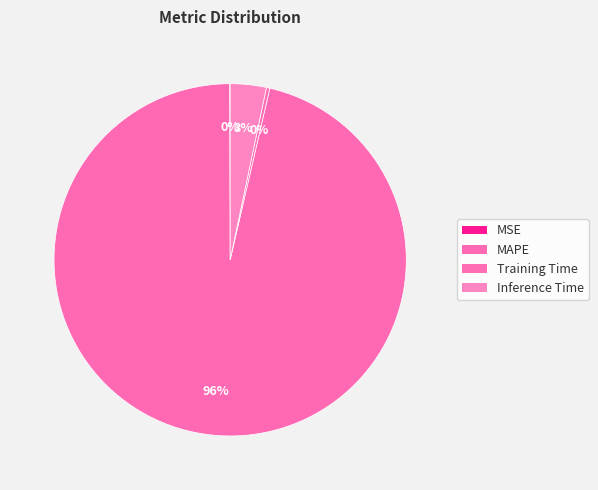

To the nearest percent, what percentage of the pie is Inference Time?

3%